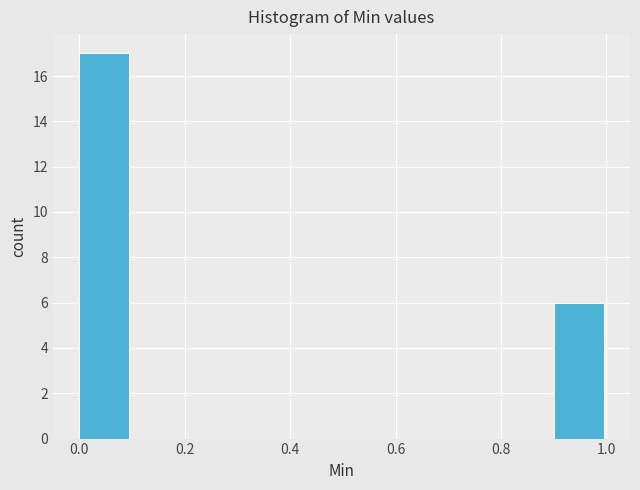

How tall is the bar that spans 0.0 to 0.1 on the x-axis? The values are not printed on the chart, so give them approximately, as read against the axis.

17